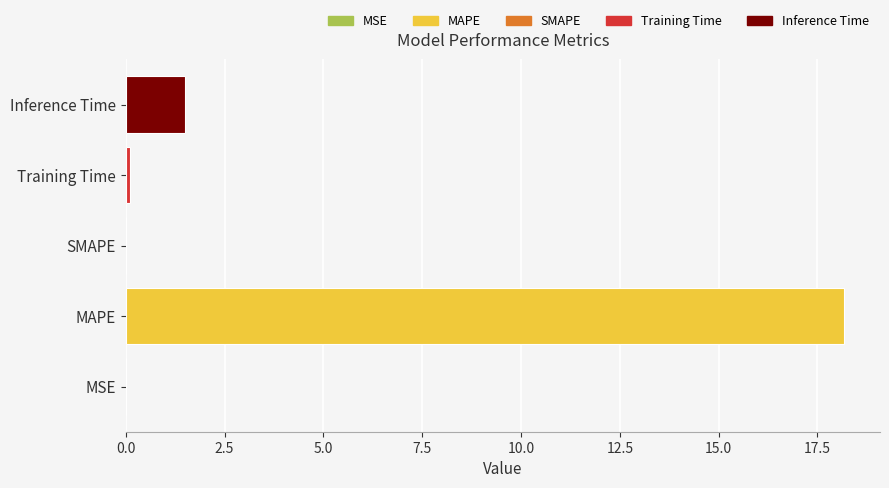

The chart shows a value of 0.0 at MSE. True or false?

True